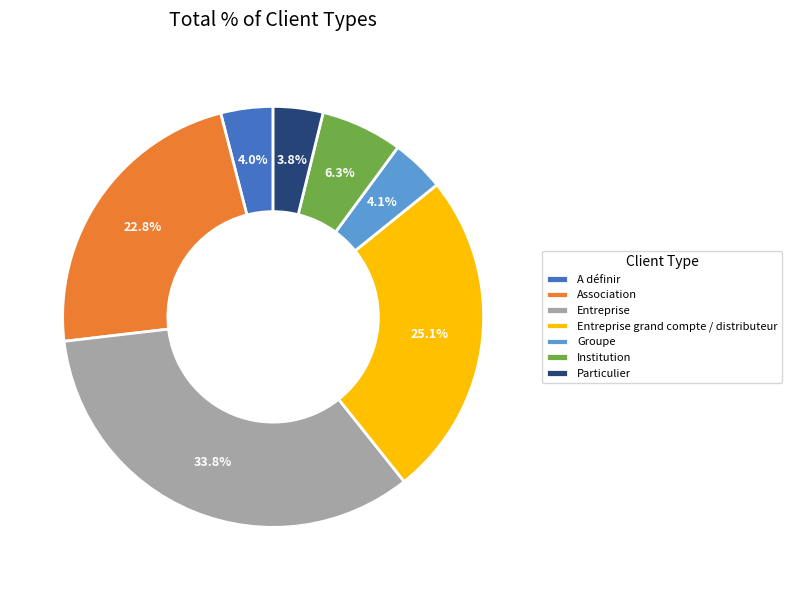

To the nearest percent, what is the combined percentage of Institution and Particulier?

10%